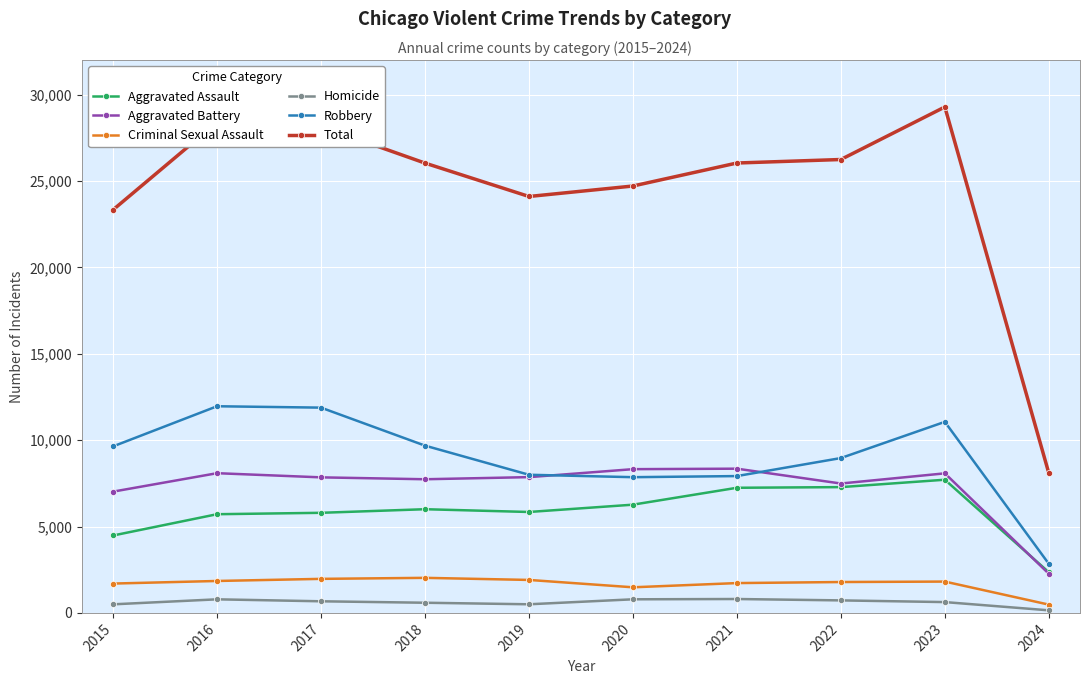

True or false: Homicide and Aggravated Assault intersect in this chart.

False